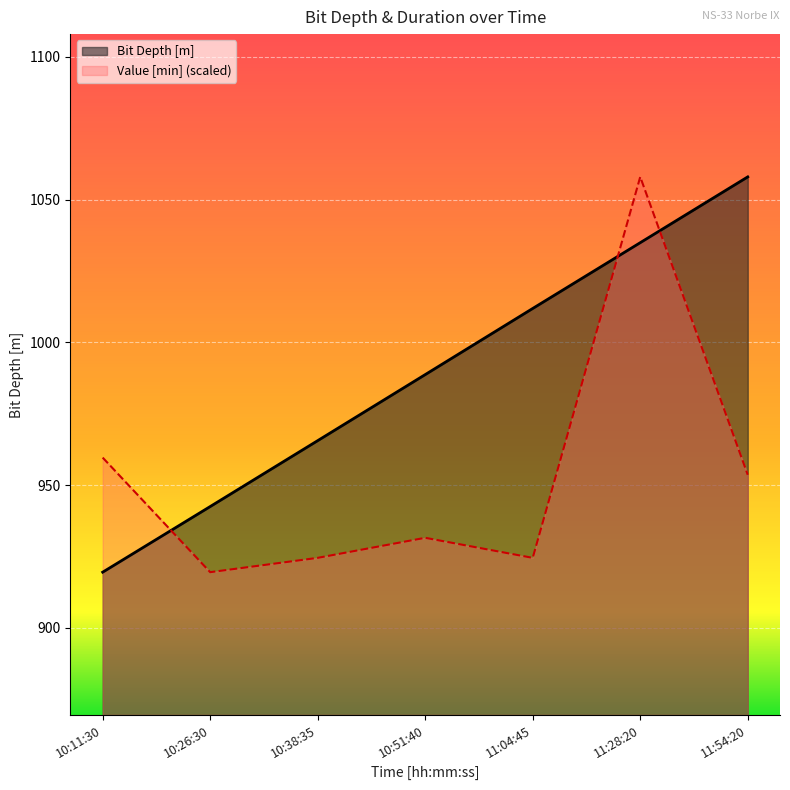

What is the minimum value shown in the chart?

919.5